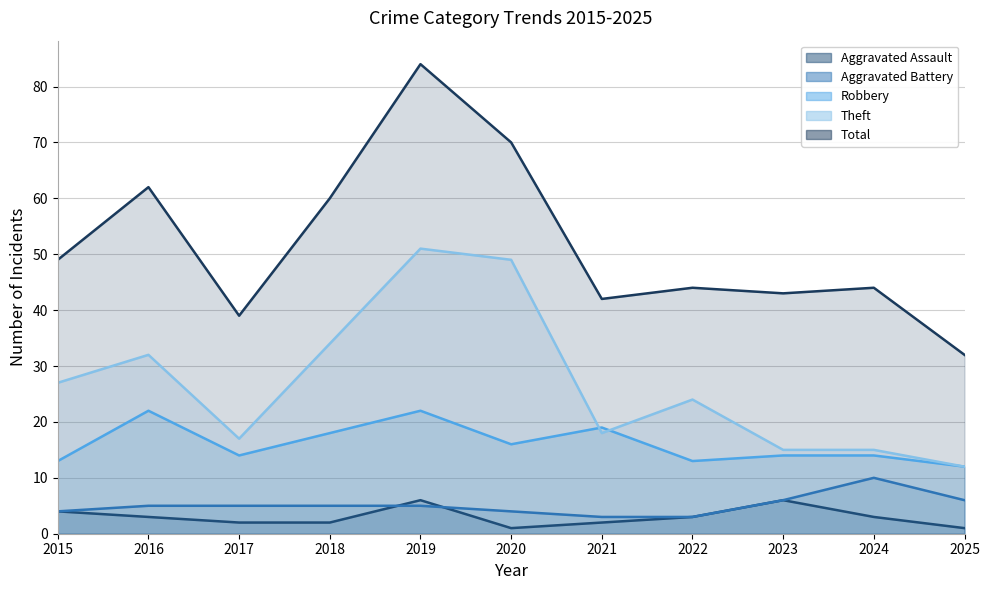

Reading right to left, list all the values displayed in this chart.

Aggravated Assault: 2025=1	2024=3	2023=6	2022=3	2021=2	2020=1	2019=6	2018=2	2017=2	2016=3	2015=4
Aggravated Battery: 2025=6	2024=10	2023=6	2022=3	2021=3	2020=4	2019=5	2018=5	2017=5	2016=5	2015=4
Robbery: 2025=12	2024=14	2023=14	2022=13	2021=19	2020=16	2019=22	2018=18	2017=14	2016=22	2015=13
Theft: 2025=12	2024=15	2023=15	2022=24	2021=18	2020=49	2019=51	2018=34	2017=17	2016=32	2015=27
Total: 2025=32	2024=44	2023=43	2022=44	2021=42	2020=70	2019=84	2018=60	2017=39	2016=62	2015=49